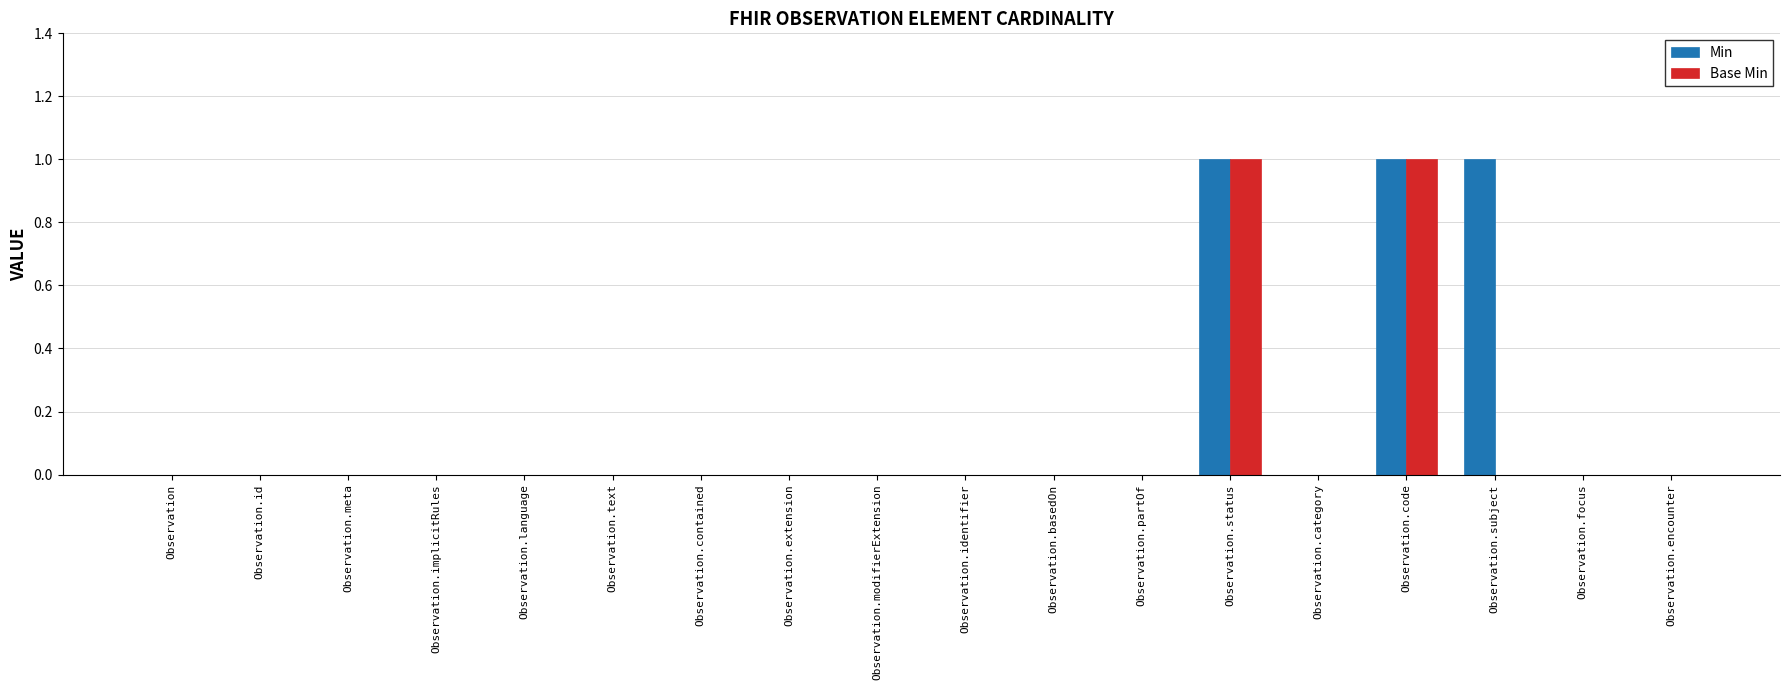

Is it true that Min equals 1 at Observation.partOf?

False